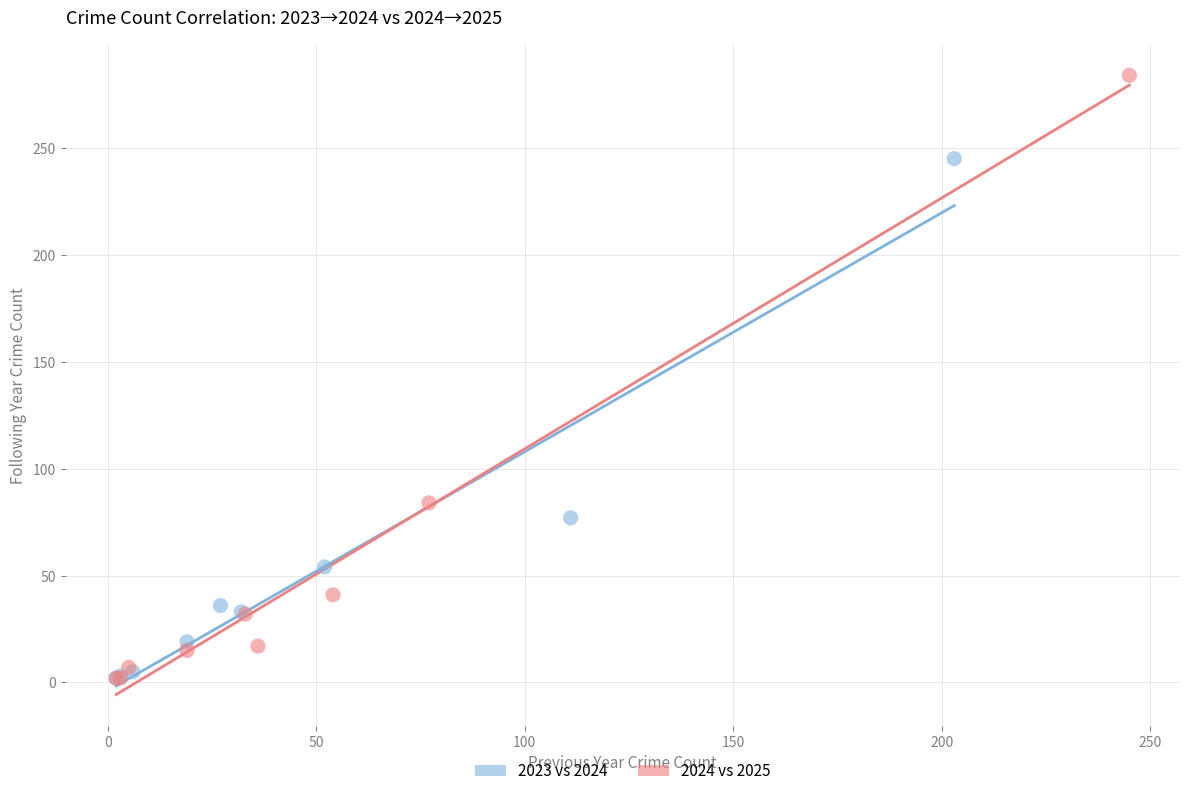

Which series contains the highest Y value?

2024 vs 2025